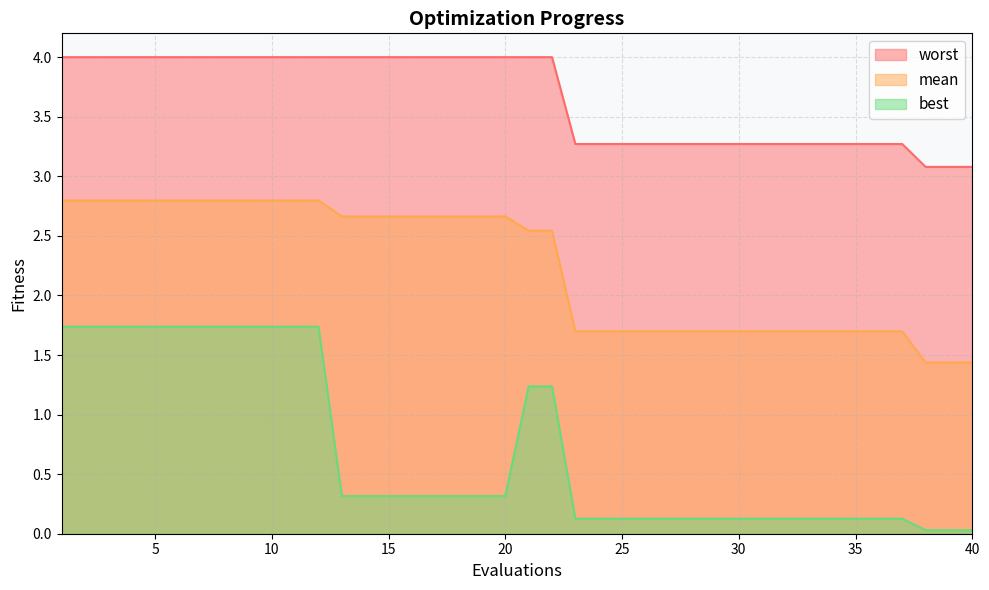

Does the chart have visible grid lines?

Yes